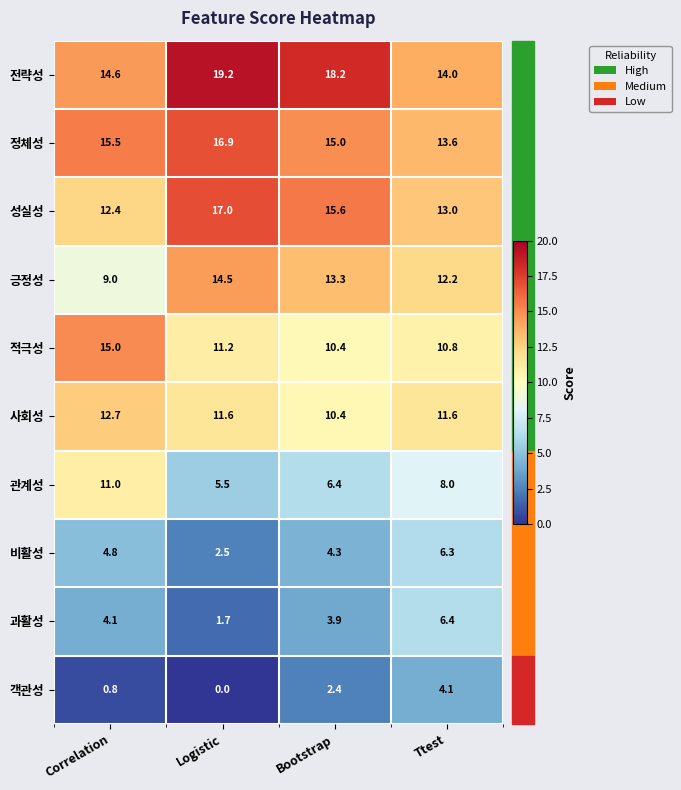

What is the difference between the highest and lowest values at Logistic?

19.2